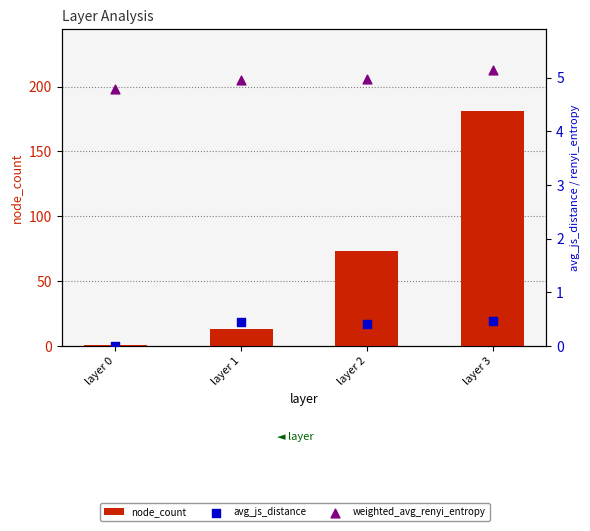

What are all the series names shown in the legend?

node_count, avg_js_distance, weighted_avg_renyi_entropy